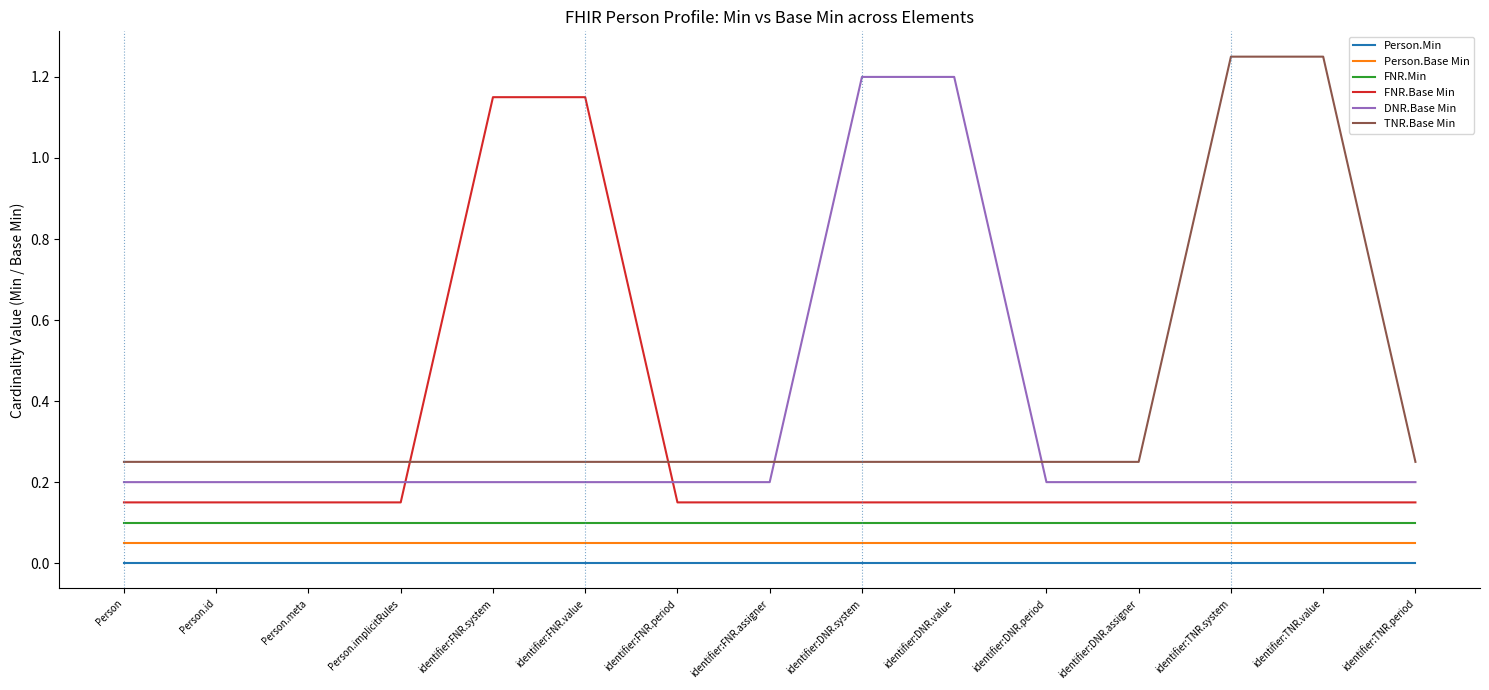

The value of FNR.Base Min at identifier:FNR.assigner is 0.1. True or false?

False